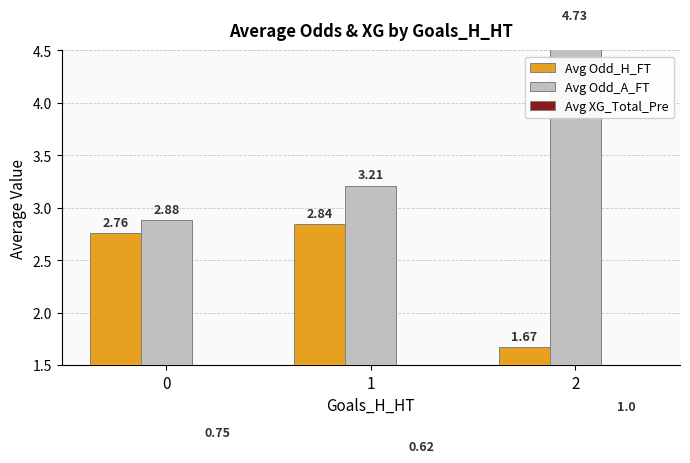

Reading left to right, transcribe all the data shown in this chart.

Avg Odd_H_FT: 0=2.8	1=2.8	2=1.7
Avg Odd_A_FT: 0=2.9	1=3.2	2=4.7
Avg XG_Total_Pre: 0=0.8	1=0.6	2=1.0